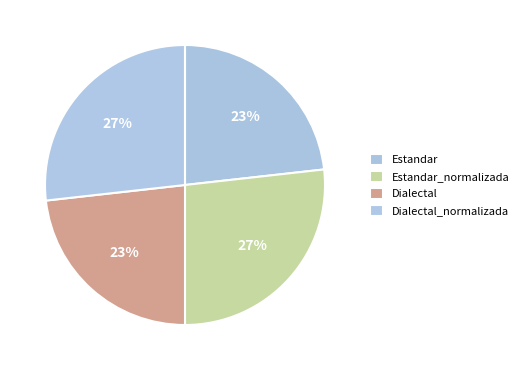

How many segments does this pie chart have?

4